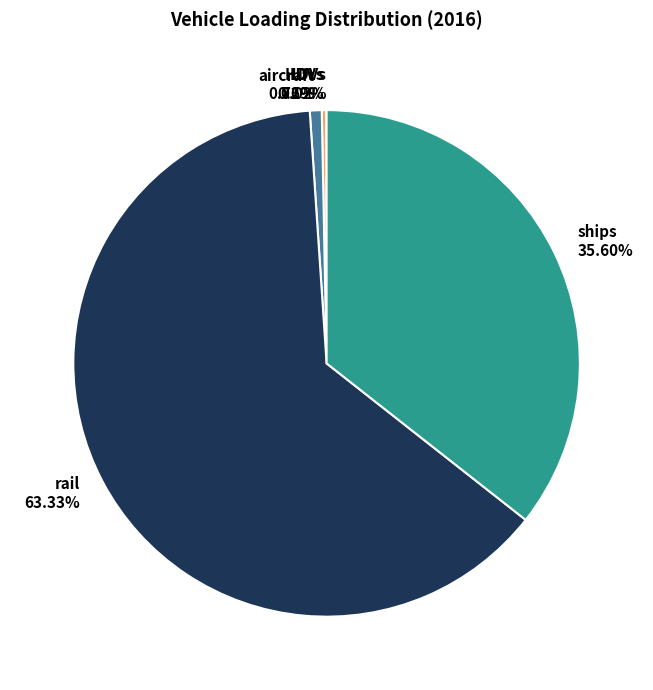

Which slice is the largest?

rail